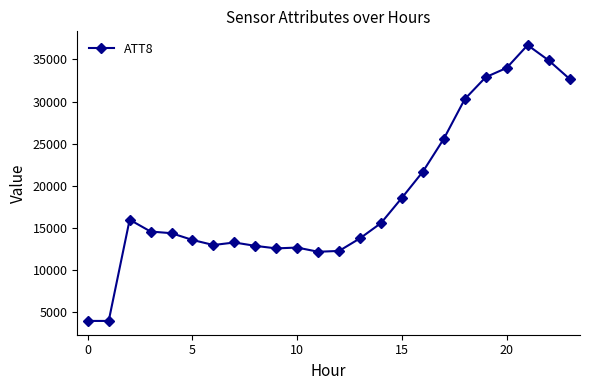

What is the greatest value displayed?

36700